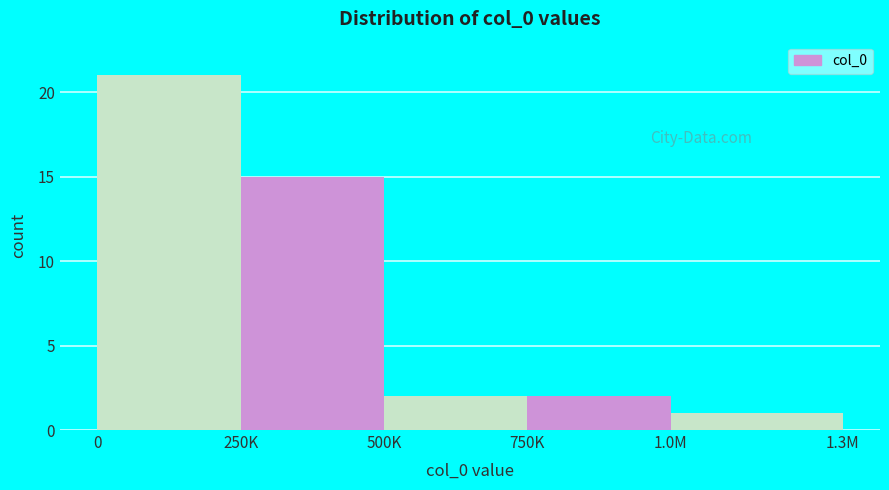

Reading right to left, list all the values displayed in this chart.

1.0M=1	750K=2	500K=2	250K=15	0=21